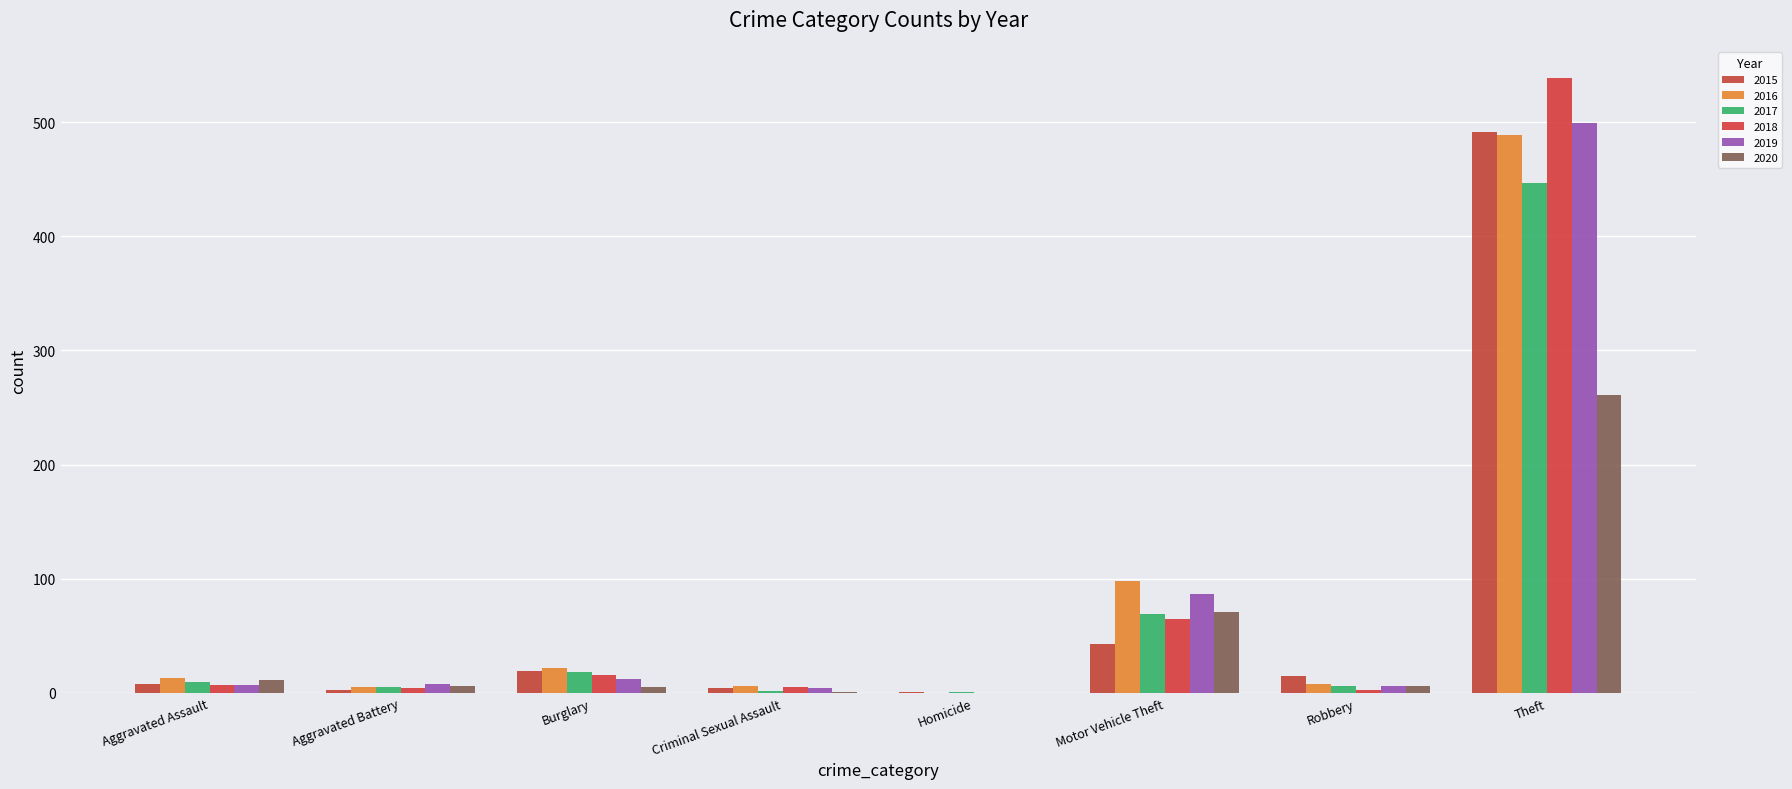

Is it true that 2020 equals 1 at Criminal Sexual Assault?

True